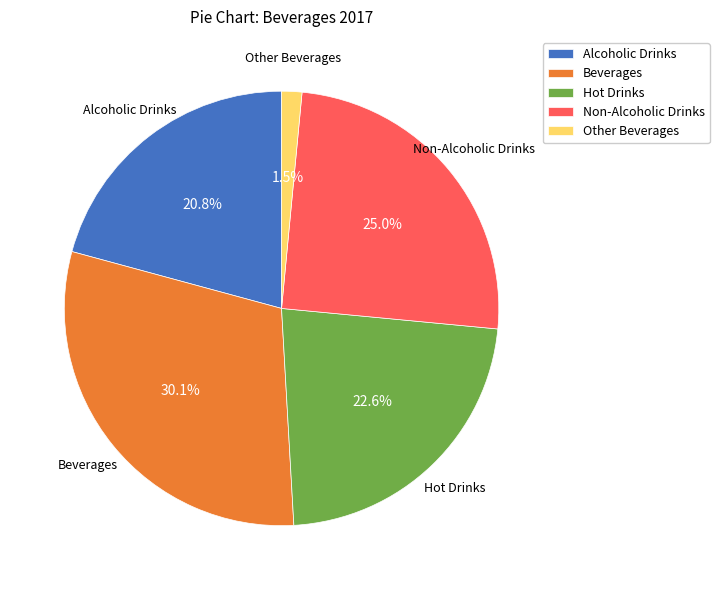

True or false: Other Beverages accounts for 15% of the total.

False